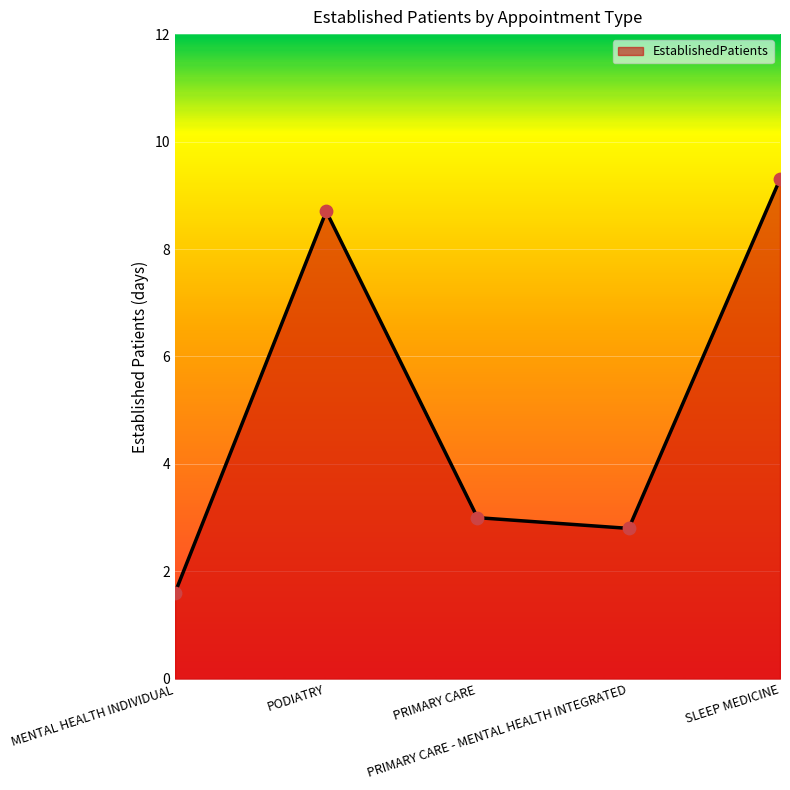

What is the change in value from PRIMARY CARE to SLEEP MEDICINE?

+6.3